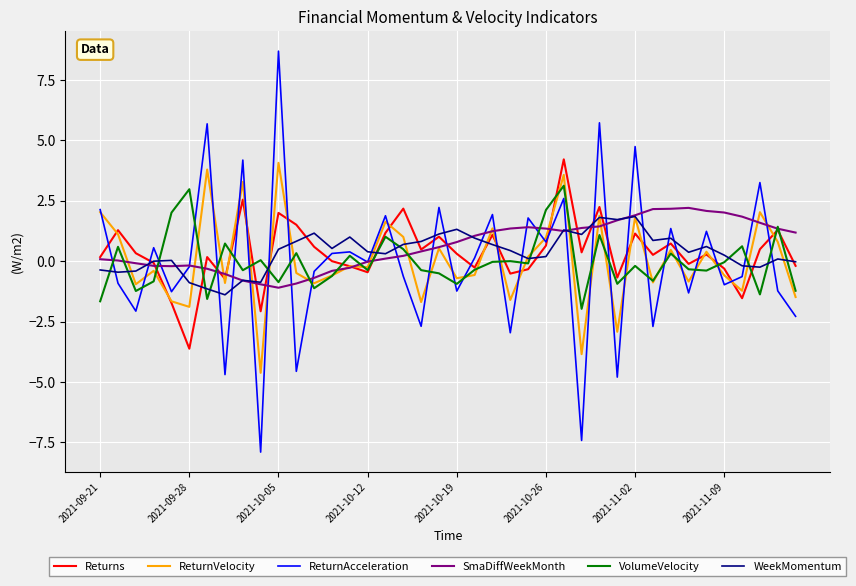

Which series has the largest range (max minus min)?

ReturnAcceleration